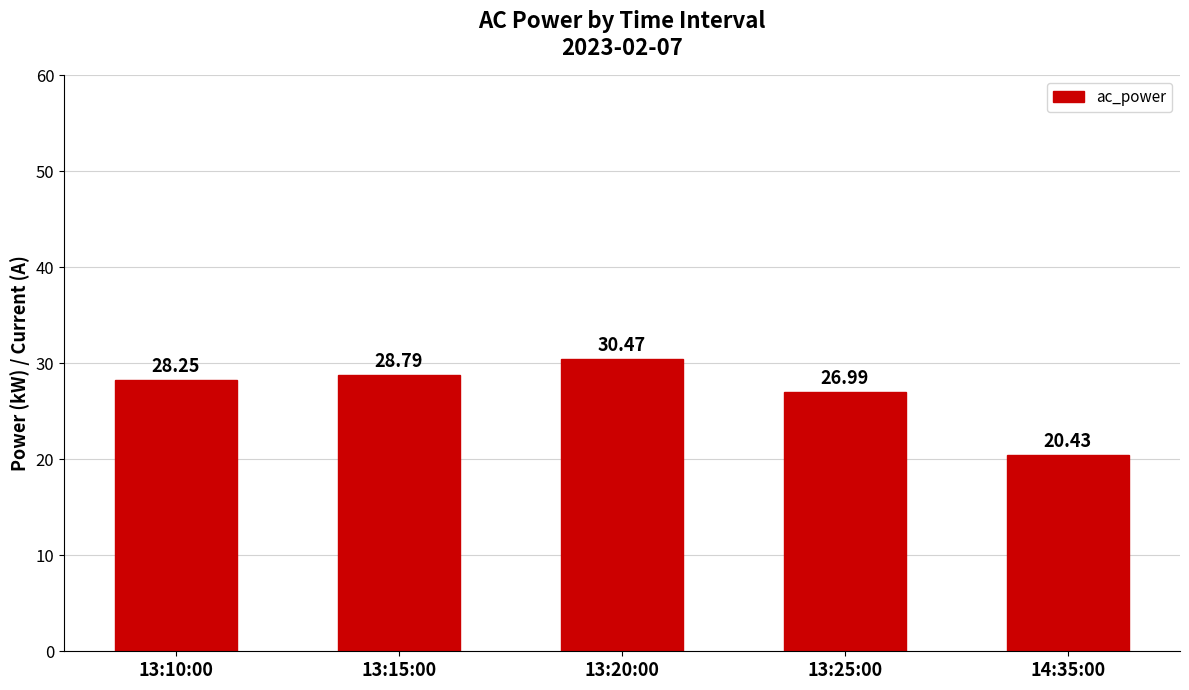

What is the sum of the values at 13:10:00 and 14:35:00?

48.7